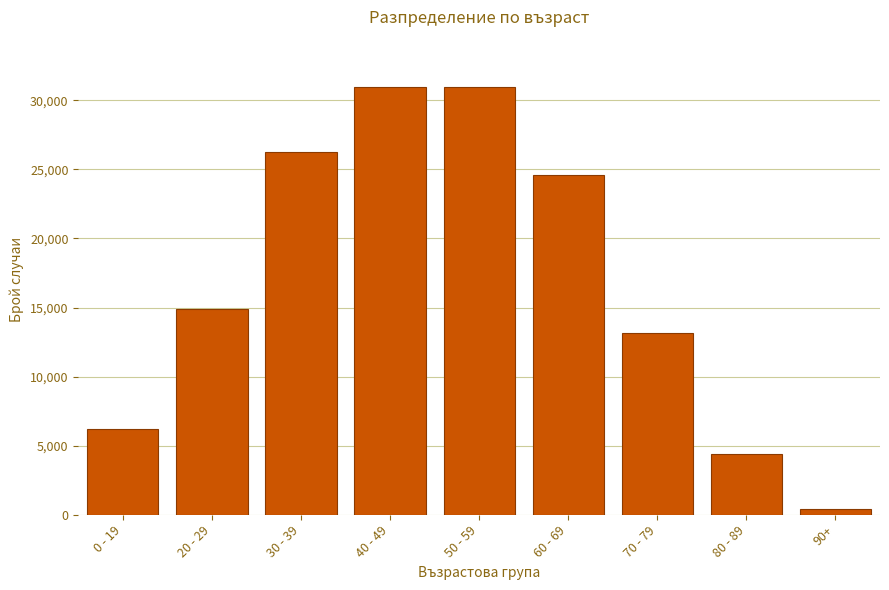

What is the ratio of the value at 40 - 49 to the value at 0 - 19?

5.0